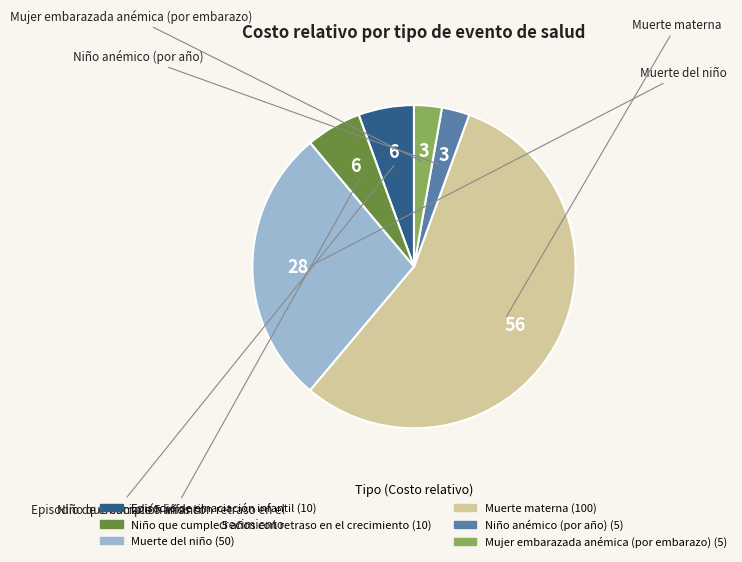

What is the largest slice in the pie chart?

Muerte materna